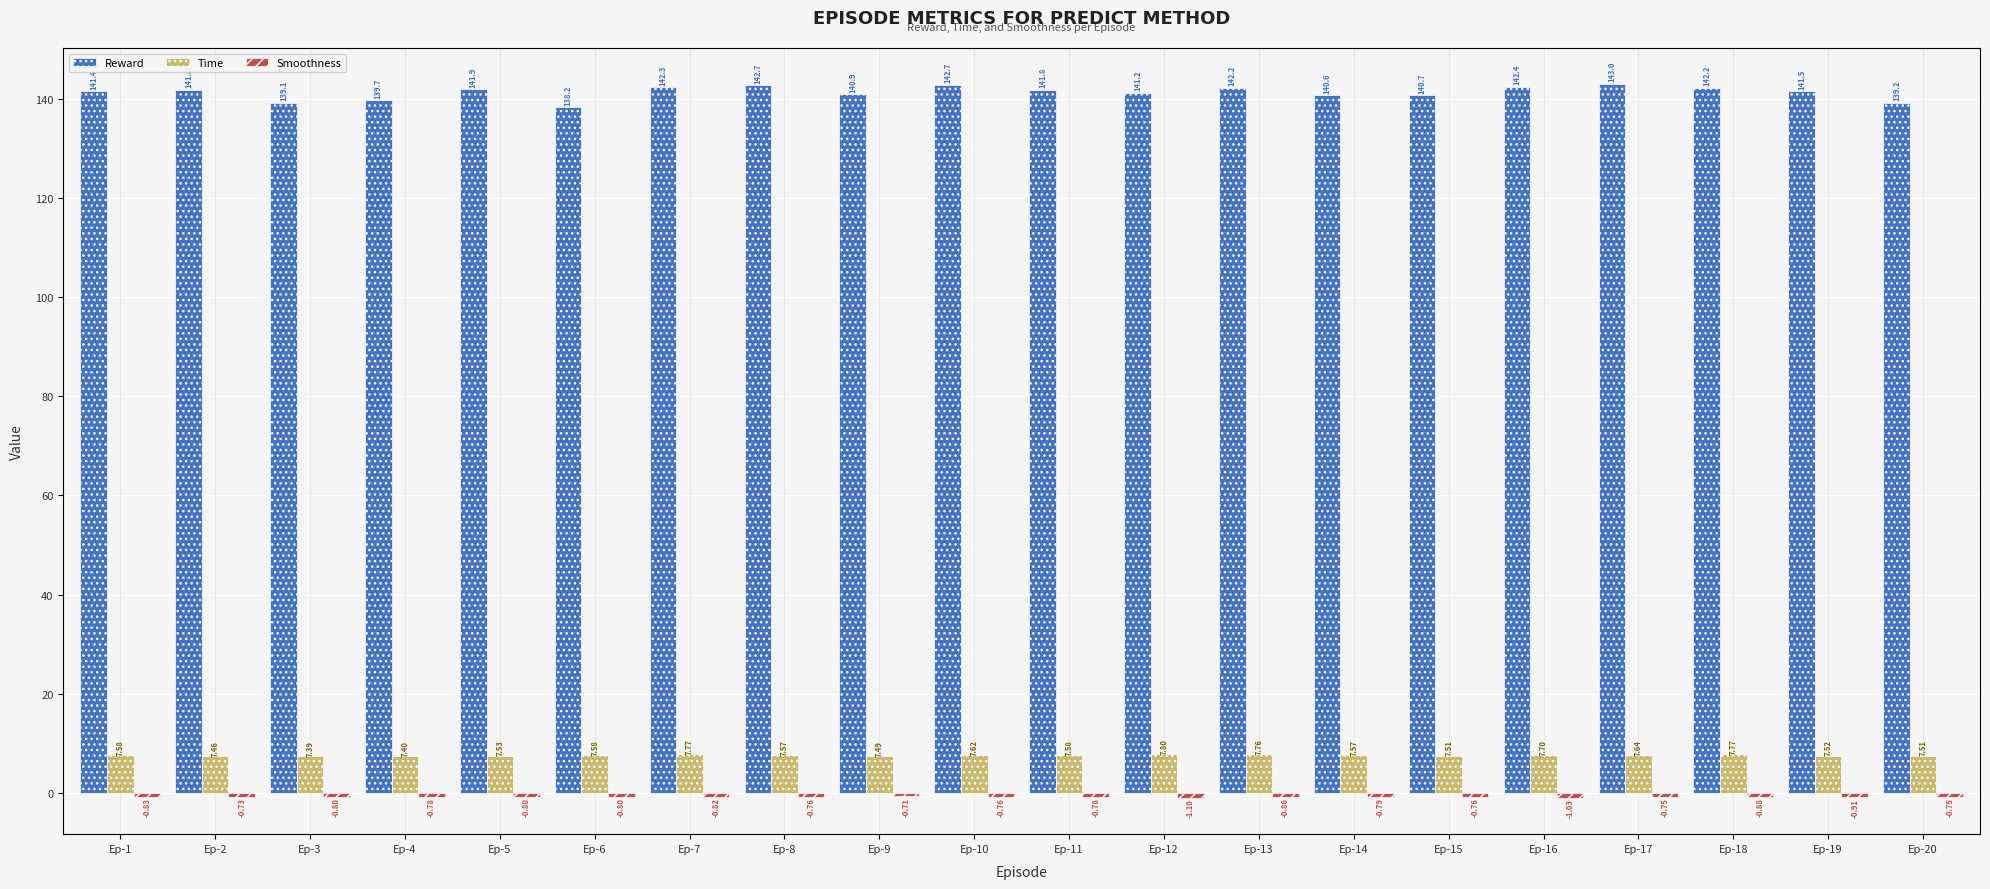

Reading left to right, extract all data points from this chart.

Reward: Ep-1=141.4	Ep-2=141.8	Ep-3=139.1	Ep-4=139.7	Ep-5=141.9	Ep-6=138.2	Ep-7=142.3	Ep-8=142.7	Ep-9=140.9	Ep-10=142.7	Ep-11=141.8	Ep-12=141.2	Ep-13=142.2	Ep-14=140.6	Ep-15=140.7	Ep-16=142.4	Ep-17=143.0	Ep-18=142.2	Ep-19=141.5	Ep-20=139.2
Time: Ep-1=7.6	Ep-2=7.5	Ep-3=7.4	Ep-4=7.4	Ep-5=7.5	Ep-6=7.6	Ep-7=7.8	Ep-8=7.6	Ep-9=7.5	Ep-10=7.6	Ep-11=7.6	Ep-12=7.8	Ep-13=7.8	Ep-14=7.6	Ep-15=7.5	Ep-16=7.7	Ep-17=7.6	Ep-18=7.8	Ep-19=7.5	Ep-20=7.5
Smoothness: Ep-1=-0.8	Ep-2=-0.7	Ep-3=-0.8	Ep-4=-0.8	Ep-5=-0.8	Ep-6=-0.8	Ep-7=-0.8	Ep-8=-0.8	Ep-9=-0.7	Ep-10=-0.8	Ep-11=-0.8	Ep-12=-1.1	Ep-13=-0.9	Ep-14=-0.8	Ep-15=-0.8	Ep-16=-1.0	Ep-17=-0.8	Ep-18=-0.9	Ep-19=-0.9	Ep-20=-0.7